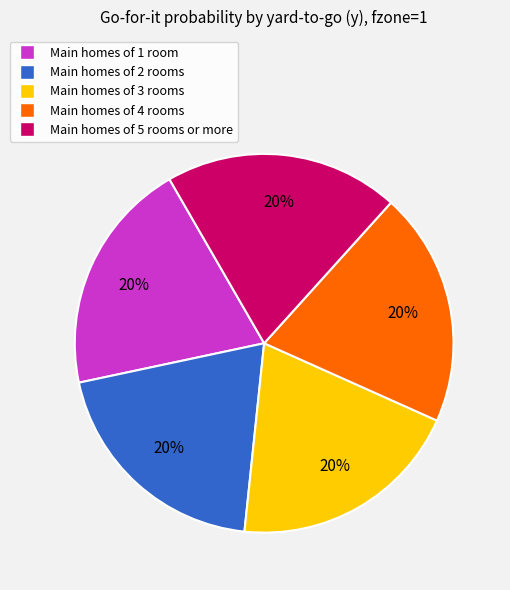

Is it true that Main homes of 5 rooms or more is 6% of the pie?

False